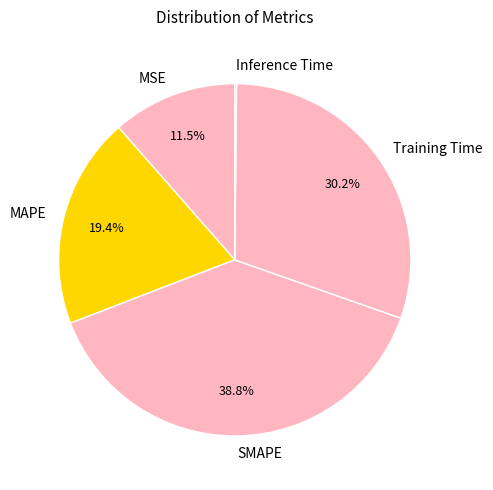

What percentage is NOT represented by MSE?

88.5%